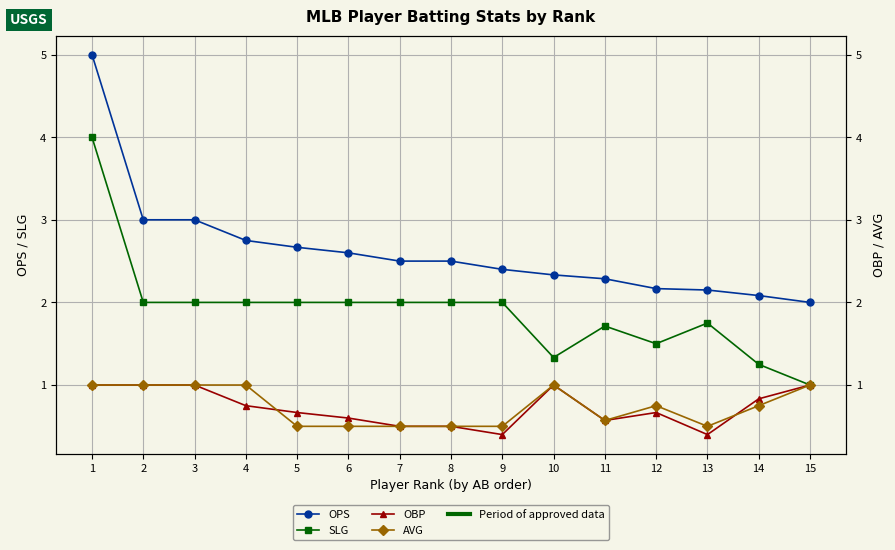

What is the value of the AVG point at the 15th from the left?

1.0